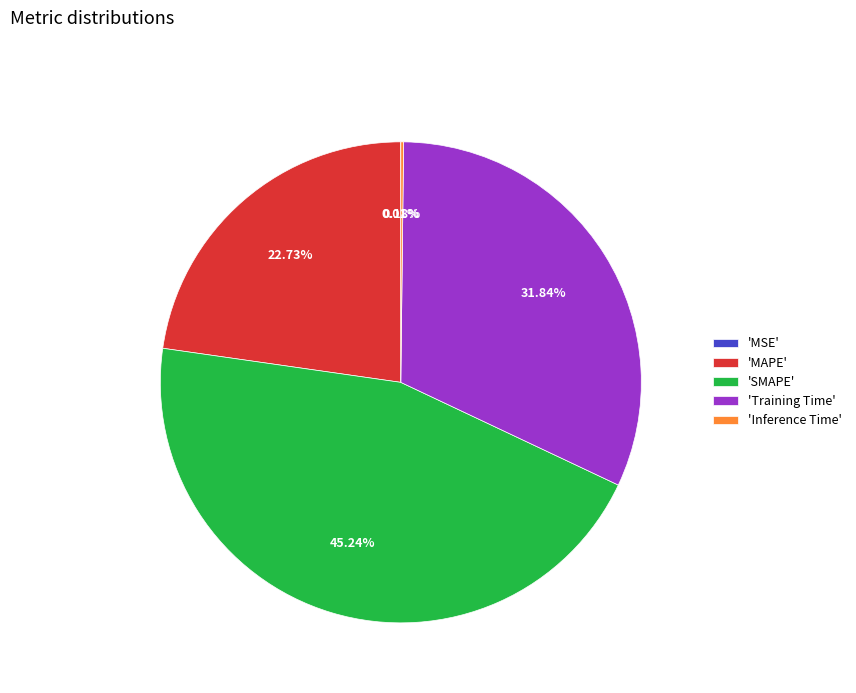

Combined, do 'MAPE' and 'Training Time' account for over 50%?

Yes